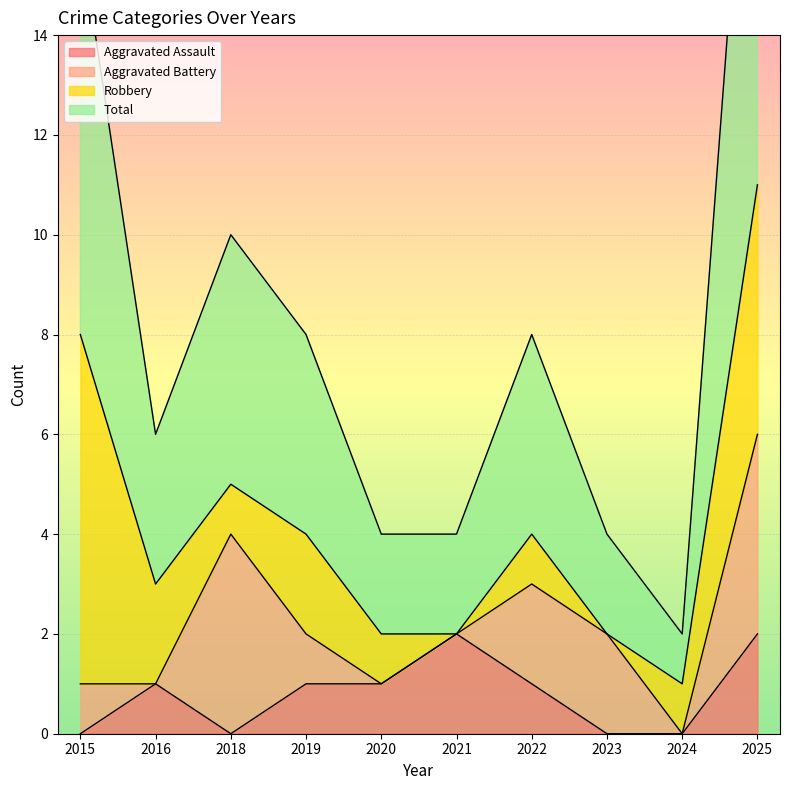

Which has a higher value, 2025 or 2016?

2025